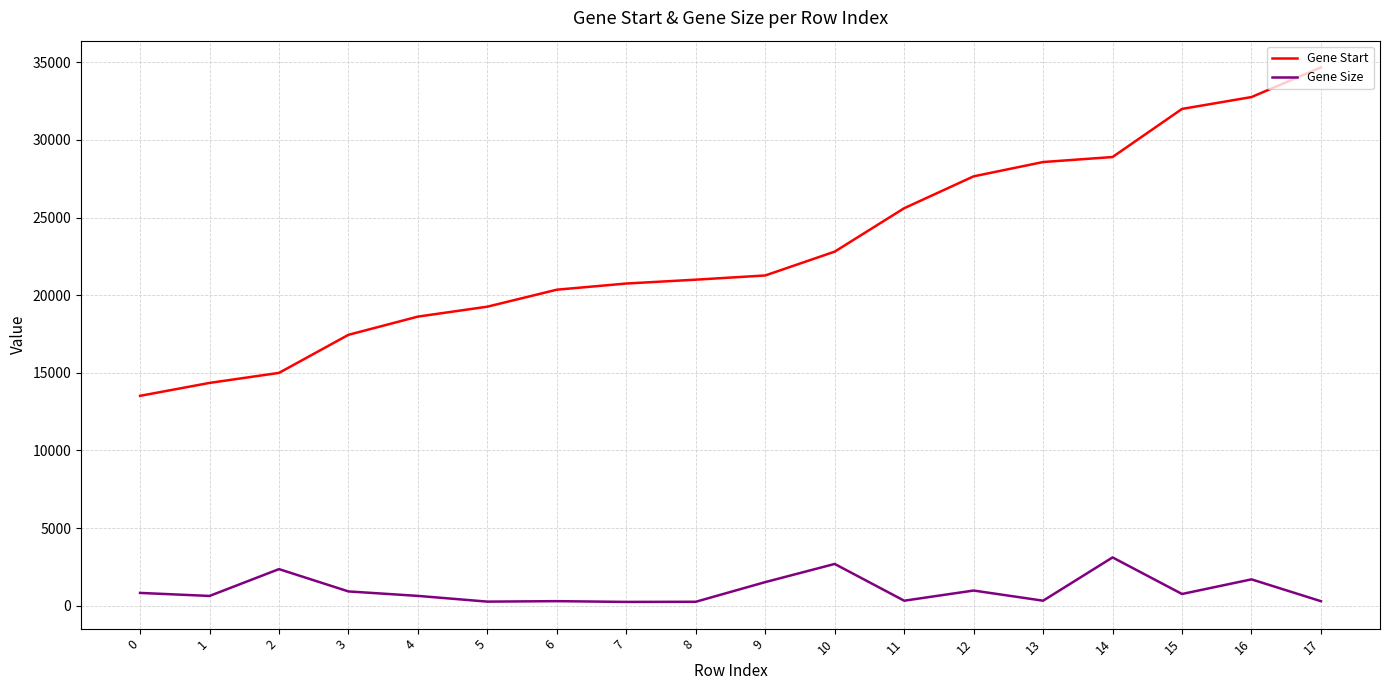

What is the minimum value shown in the chart?

248